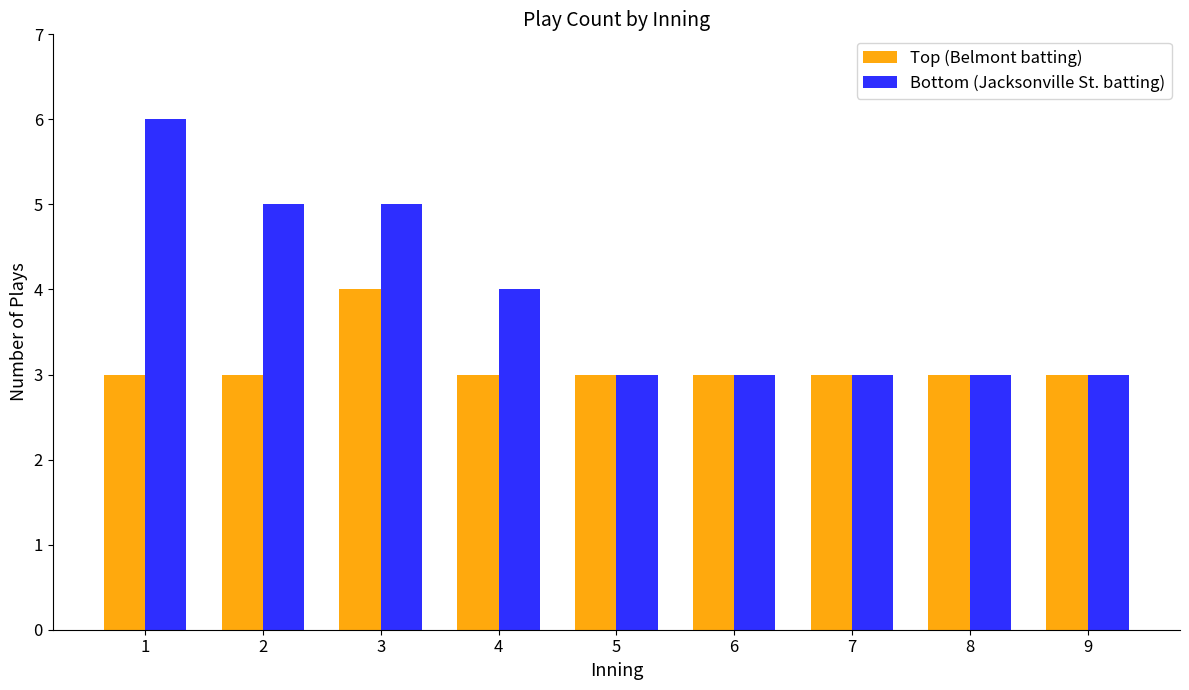

What is the minimum value for Bottom (Jacksonville St. batting)?

3